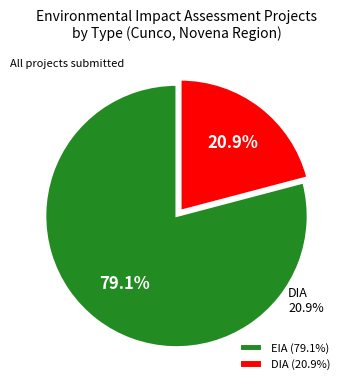

Does DIA represent more than half of the total?

No